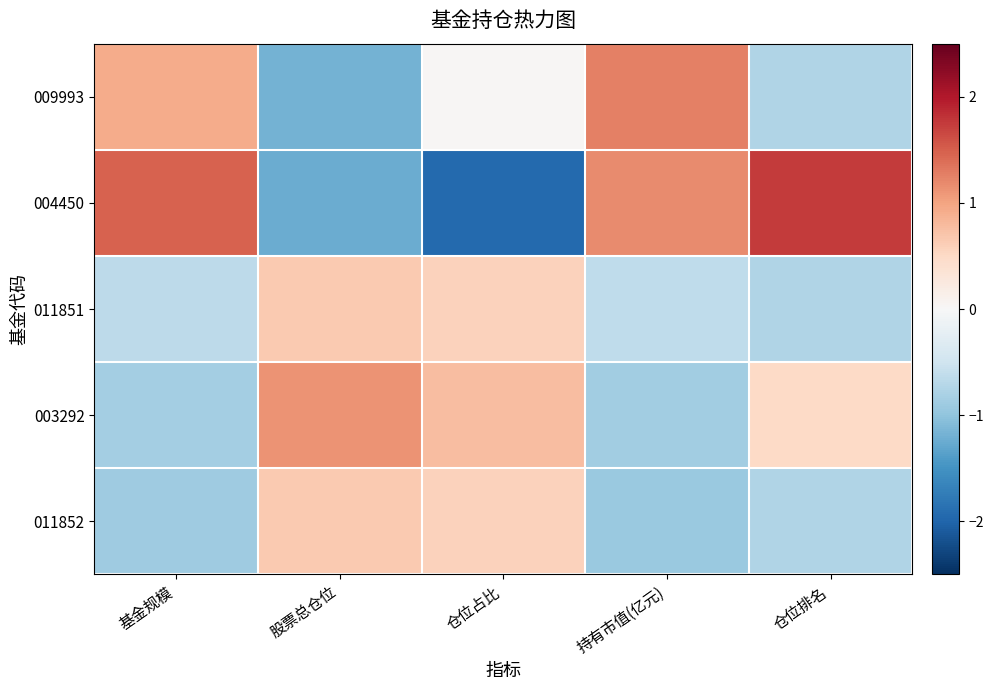

Rank the series by their maximum value, from lowest to highest.

011851, 011852, 003292, 009993, 004450